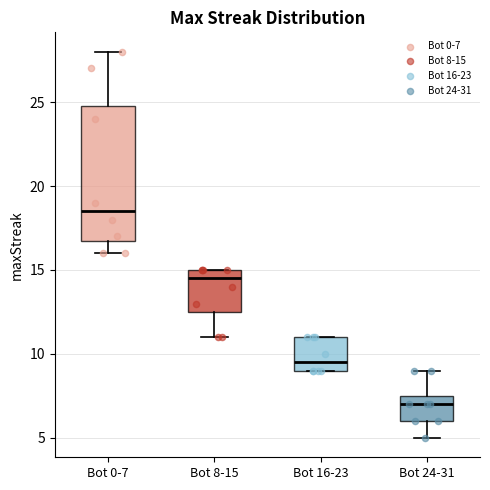

Reading left to right, transcribe this box plot: for each box, give where its median line is, the range the box spans, and where its two whiskers end, as read against the y-axis. The values are not printed on the chart, so give them approximately, as read against the axis.

Bot 0-7: median 18.5, box 17.0 to 25.0, whiskers 16.0 to 28.0
Bot 8-15: median 14.5, box 12.5 to 15.0, whiskers 11.0 to 15.0
Bot 16-23: median 9.5, box 9.0 to 11.0, whiskers 9.0 to 11.0
Bot 24-31: median 7.0, box 6.0 to 7.5, whiskers 5.0 to 9.0